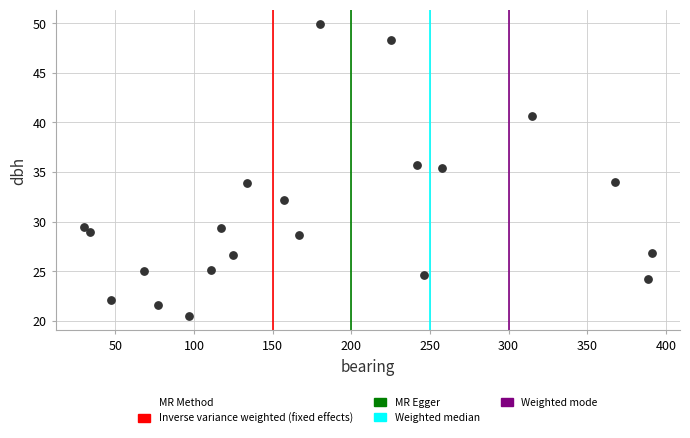

What Y value in the scatter plot is closest to 35?

35.4